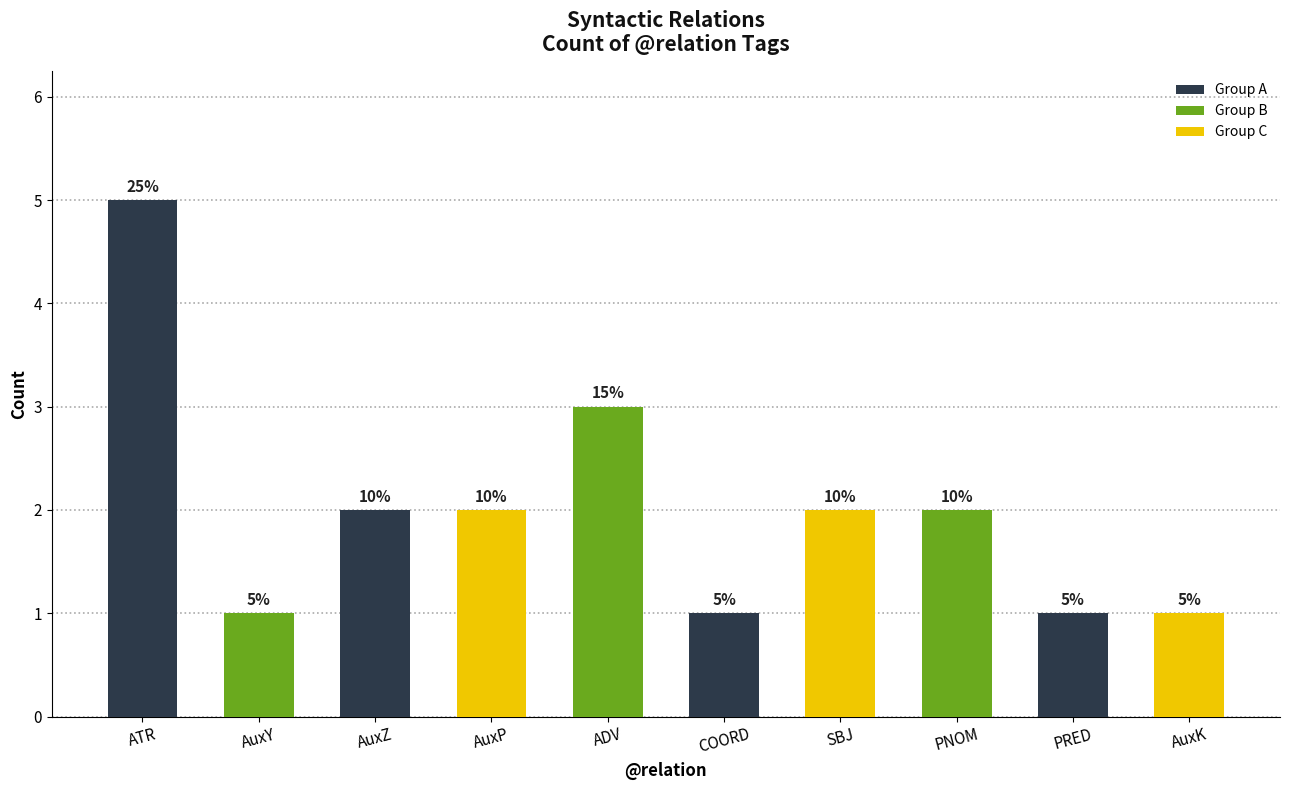

At which label does the data first exceed 2?

ATR